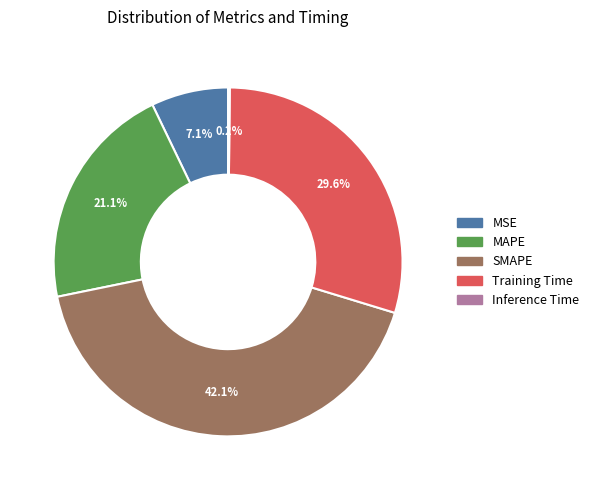

Does MSE represent more than half of the total?

No